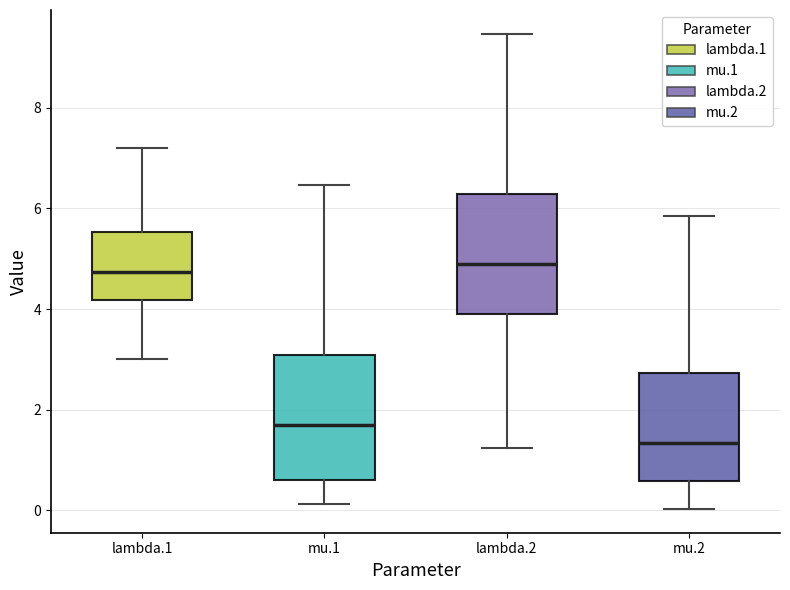

Which box has the lowest median line?

mu.2